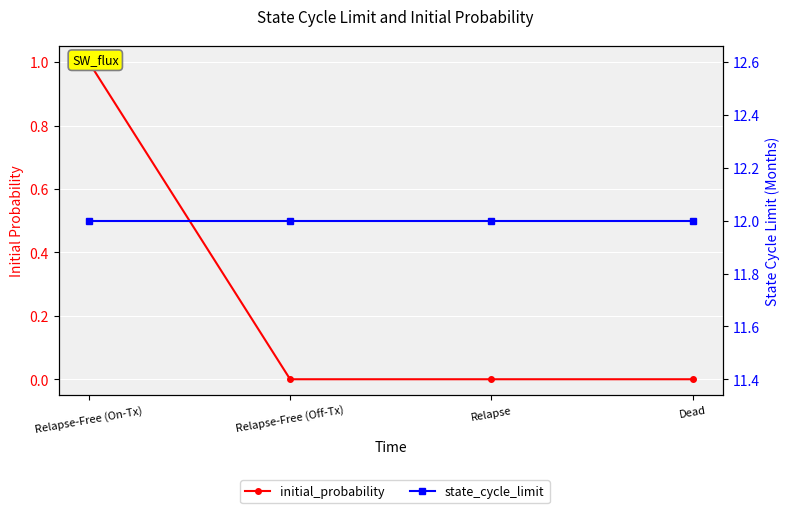

What is the spread (max minus min) of values at Relapse-Free (Off-Tx)?

12